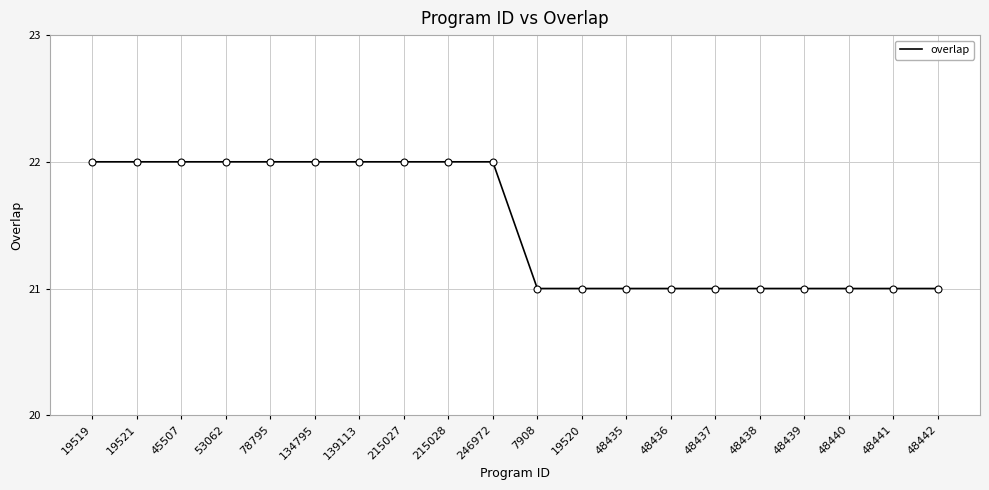

What is the ratio of the value at 134795 to the value at 139113?

1.0